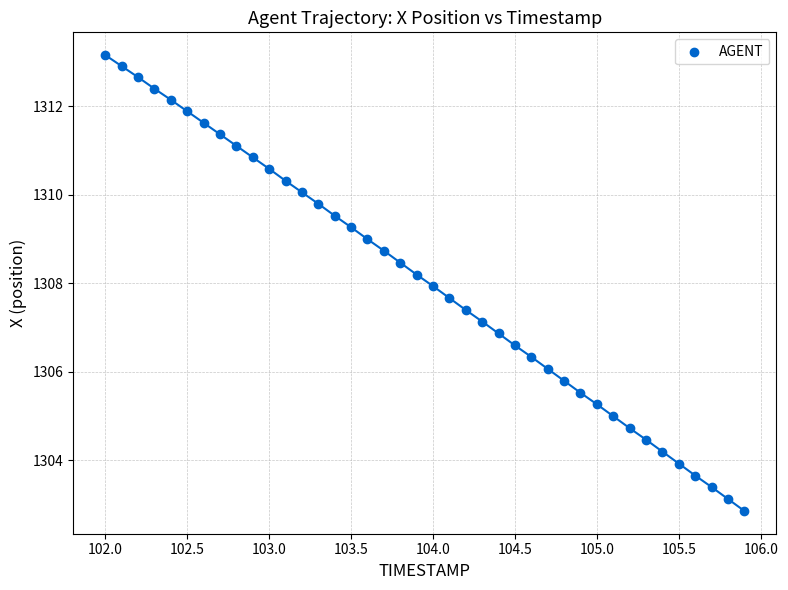

What is the range of Y values (max minus min)?

10.3